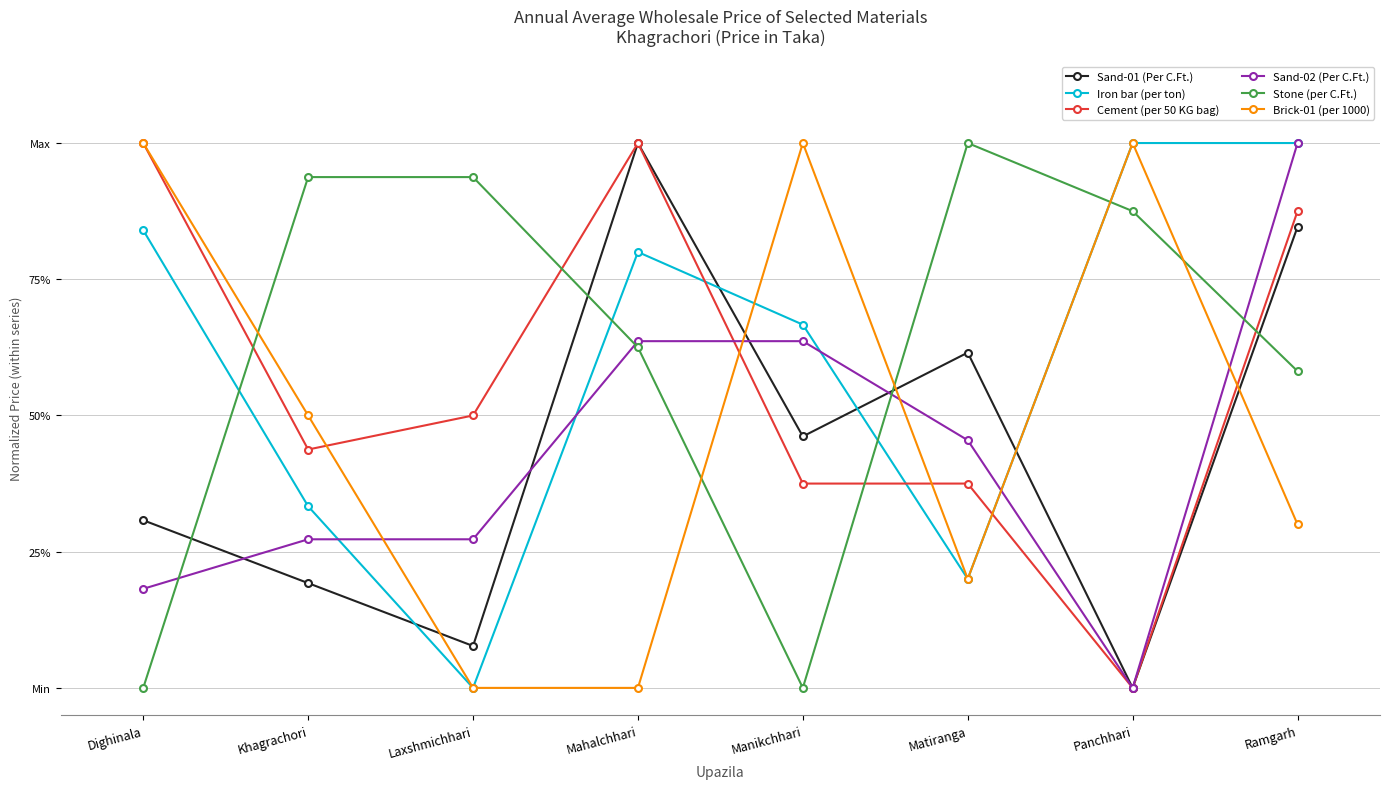

Reading left to right, what are all the values shown in this chart?

Sand-01 (Per C.Ft.): 0.3	0.2	0.1	1.0	0.5	0.6	0.0	0.8
Iron bar (per ton): 0.8	0.3	0.0	0.8	0.7	0.2	1.0	1.0
Cement (per 50 KG bag): 1.0	0.4	0.5	1.0	0.4	0.4	0.0	0.9
Sand-02 (Per C.Ft.): 0.2	0.3	0.3	0.6	0.6	0.5	0.0	1.0
Stone (per C.Ft.): 0.0	0.9	0.9	0.6	0.0	1.0	0.9	0.6
Brick-01 (per 1000): 1.0	0.5	0.0	0.0	1.0	0.2	1.0	0.3